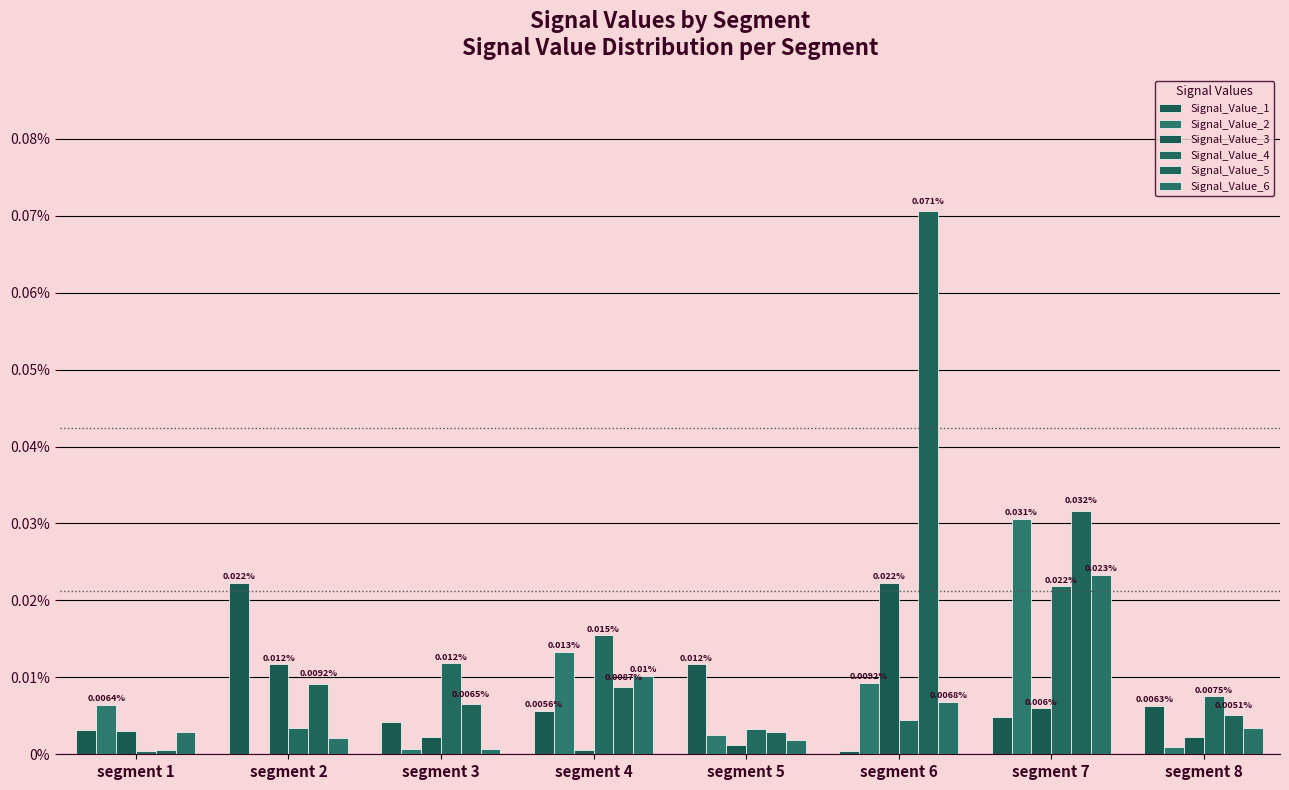

How many bars are there in total?

48